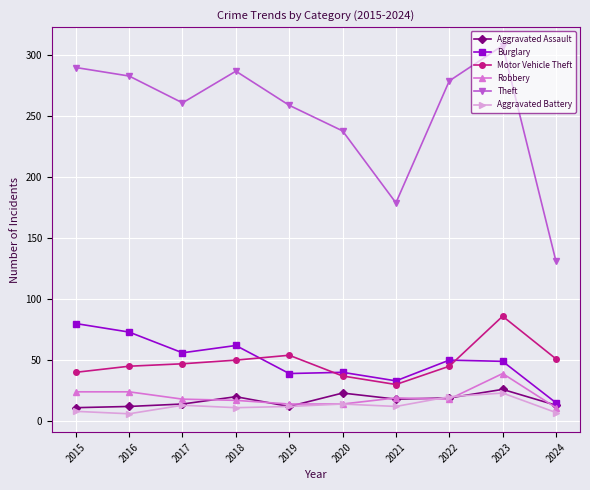

At which category is the sum across all series the highest?

2023